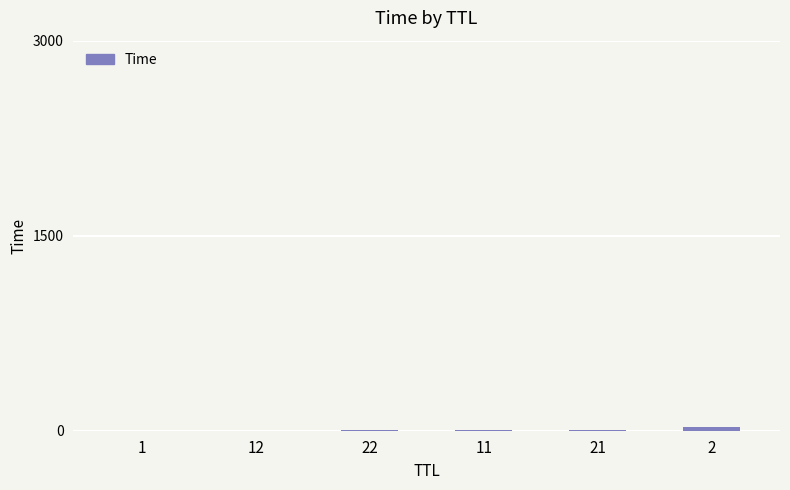

Which category has the highest value across all series?

2